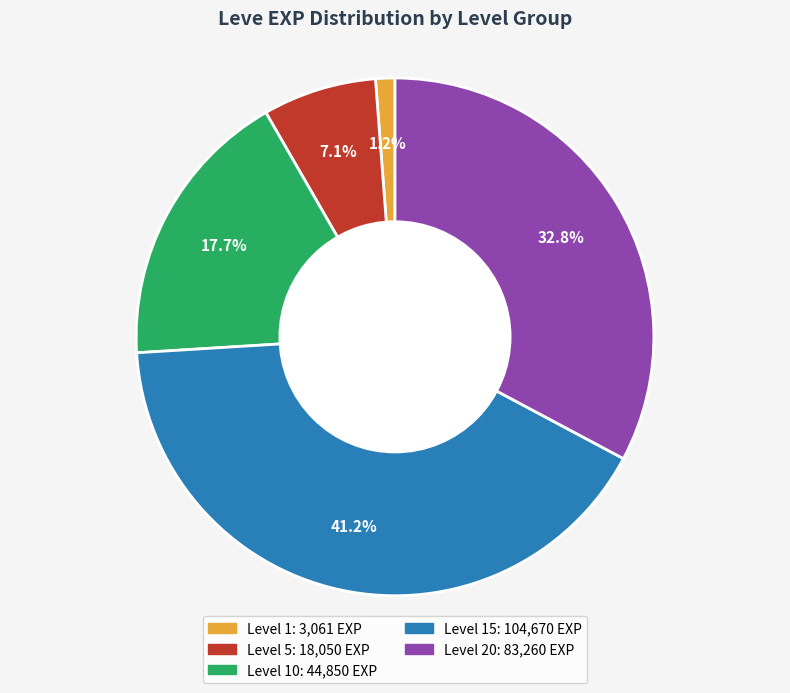

Does any single category account for the majority?

No